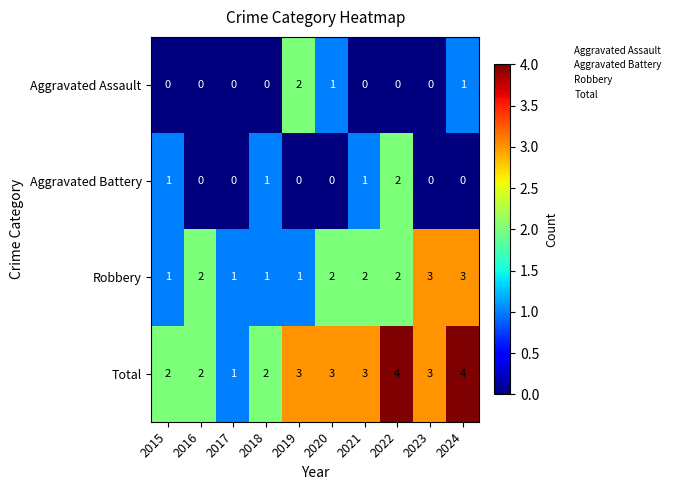

Count the Total values in the range 2 to 3.

7